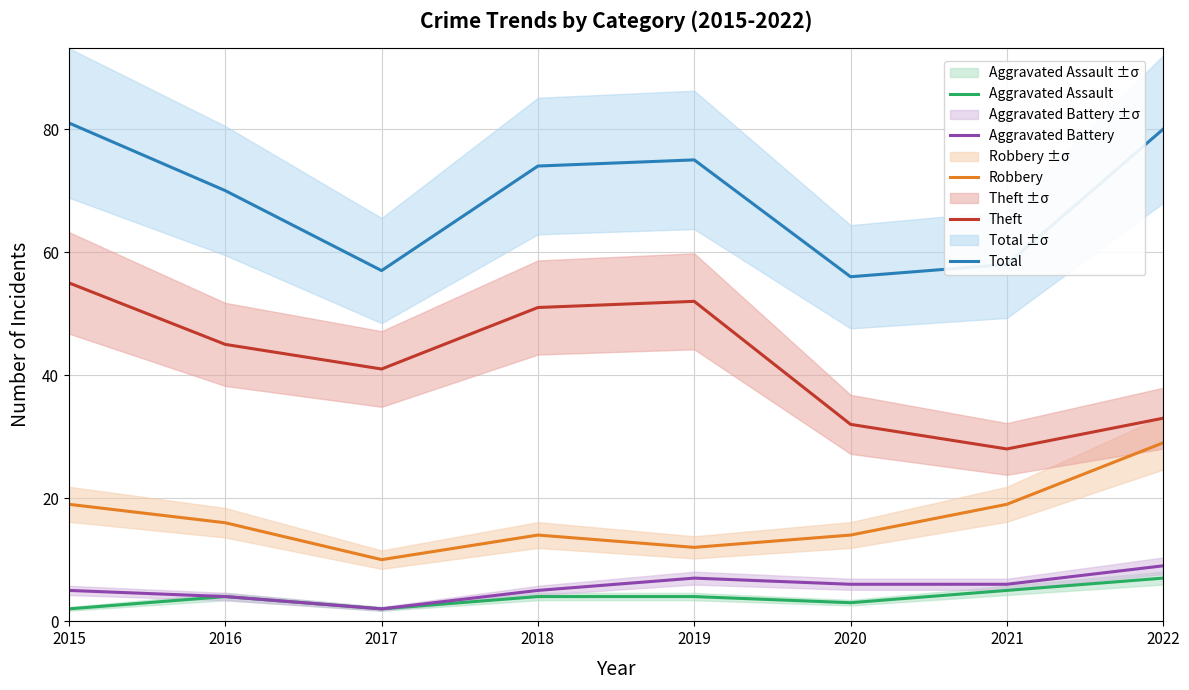

How many values in the Aggravated Battery series exceed 6?

2